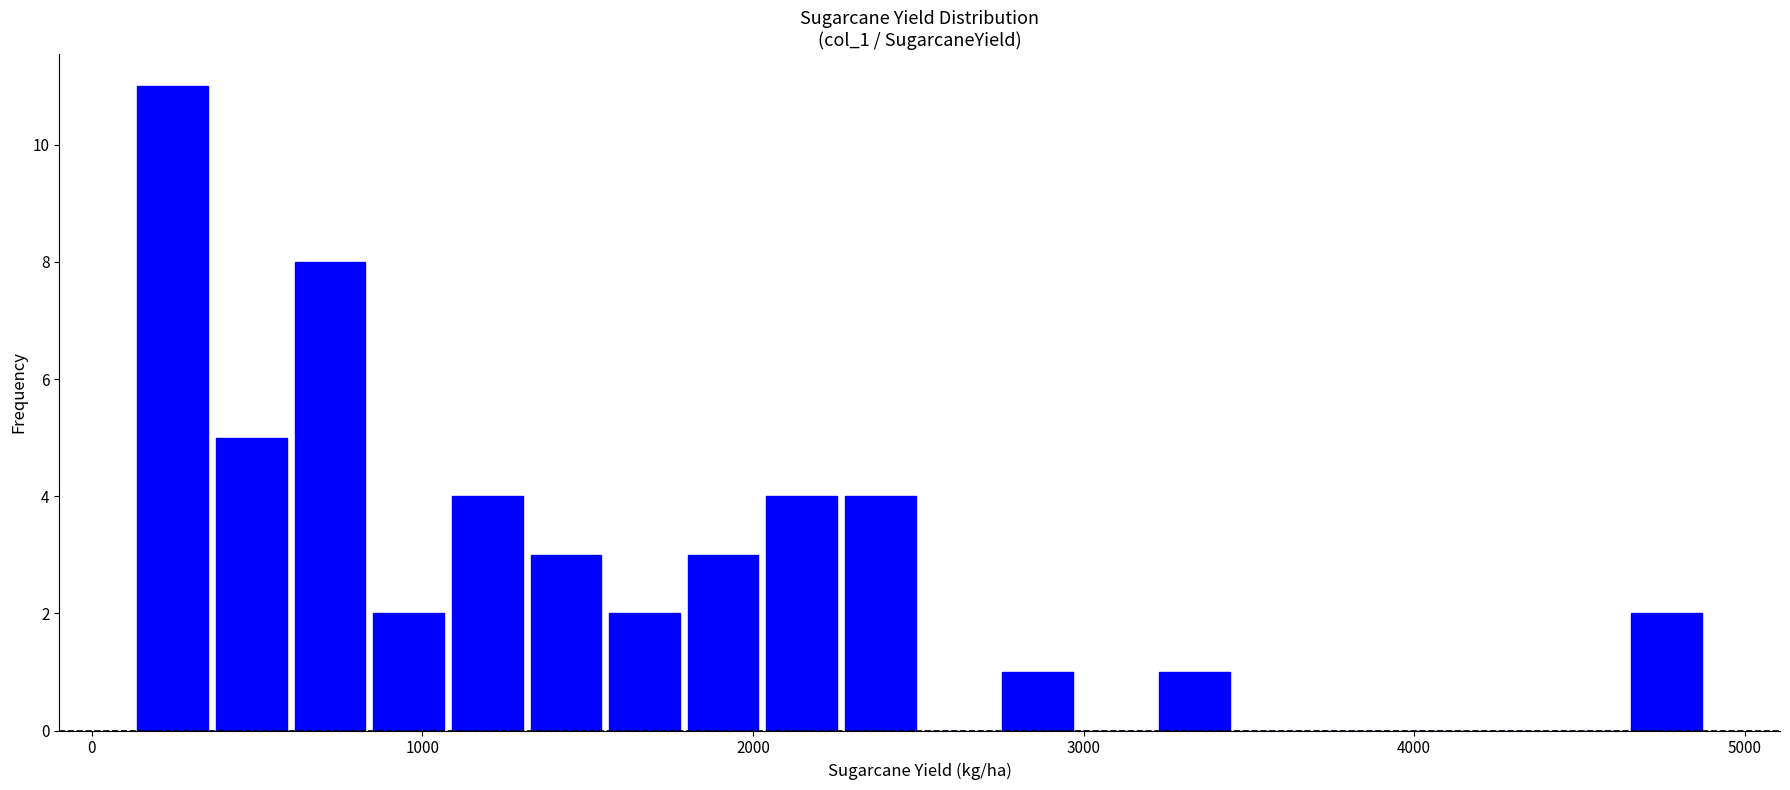

Read against the x-axis, roughly where is the centre of the tallest bar?

200